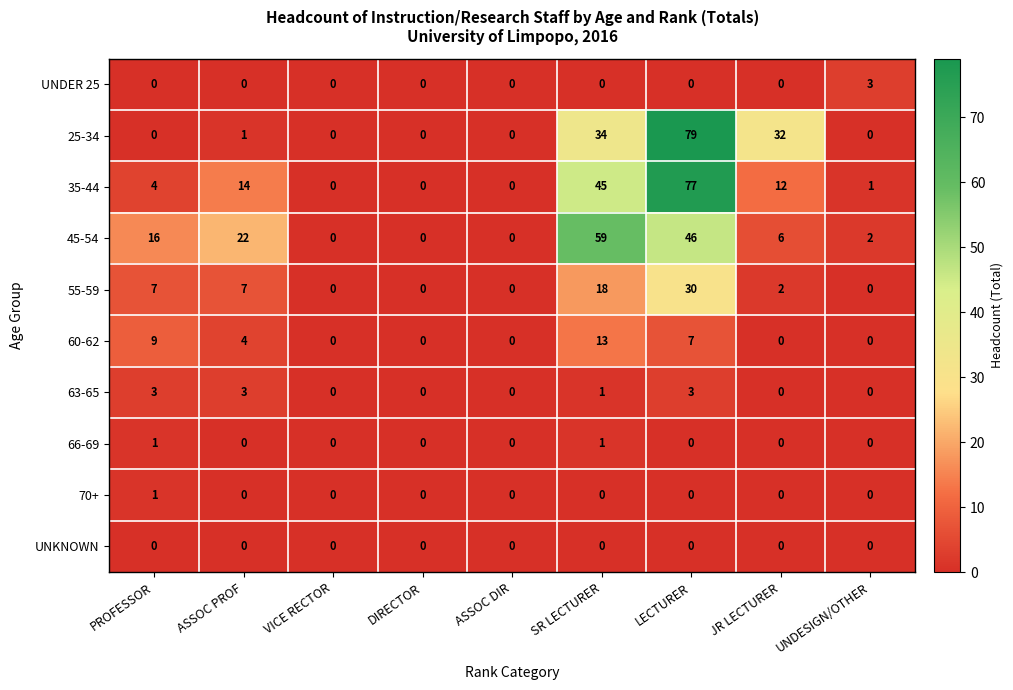

True or false: UNDER 25 has a value of 0 at DIRECTOR.

True